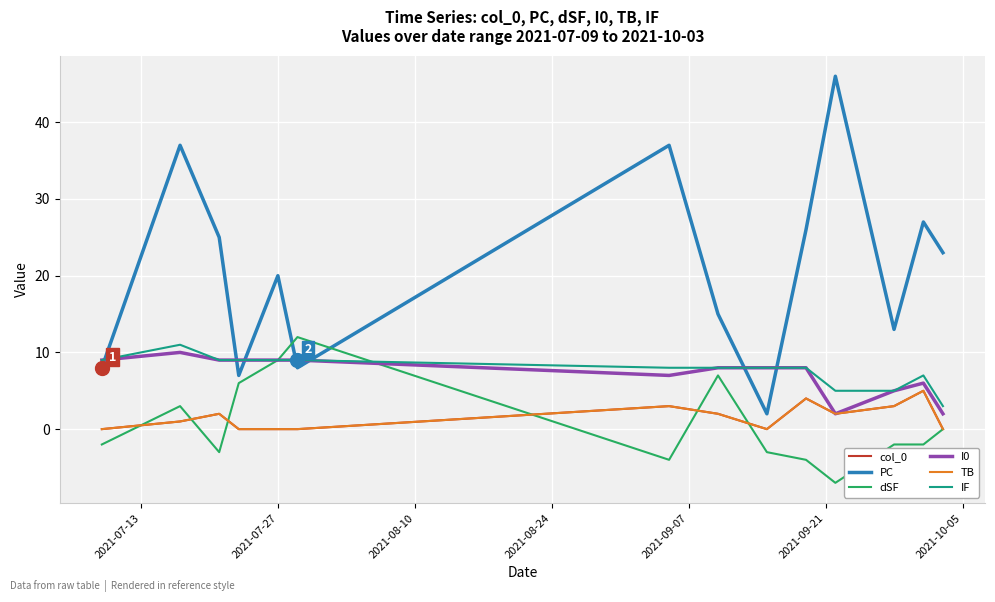

What is the sum of all I0 values?

101